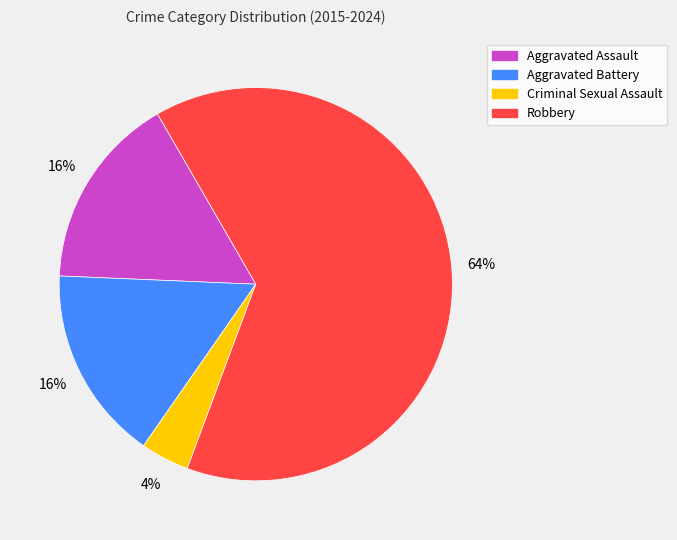

Count the number of slices in the pie.

4